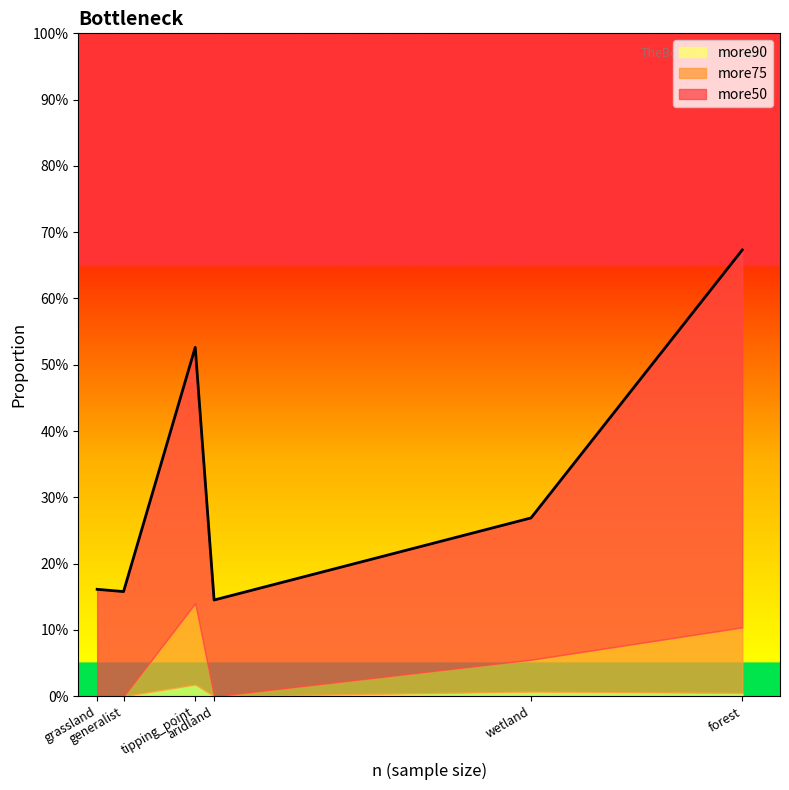

Is the value of more75 at grassland greater than the value of more50 at aridland?

No